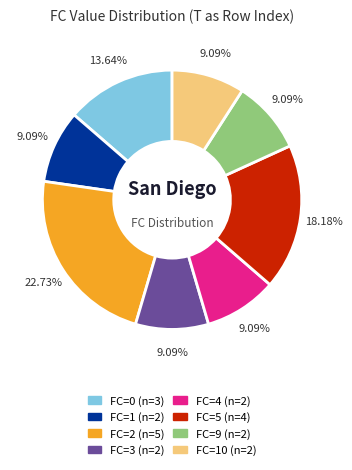

To the nearest percent, what is the difference between the largest and smallest slice percentages?

14%